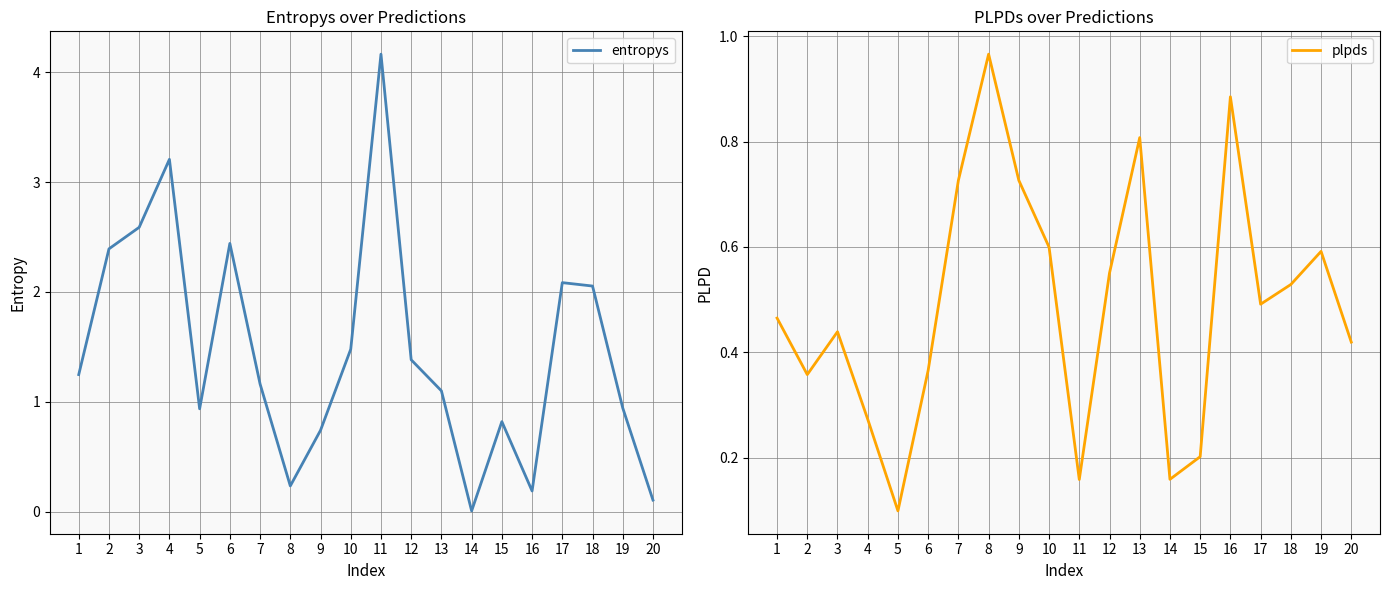

What is the average value of the entropys series?

1.5